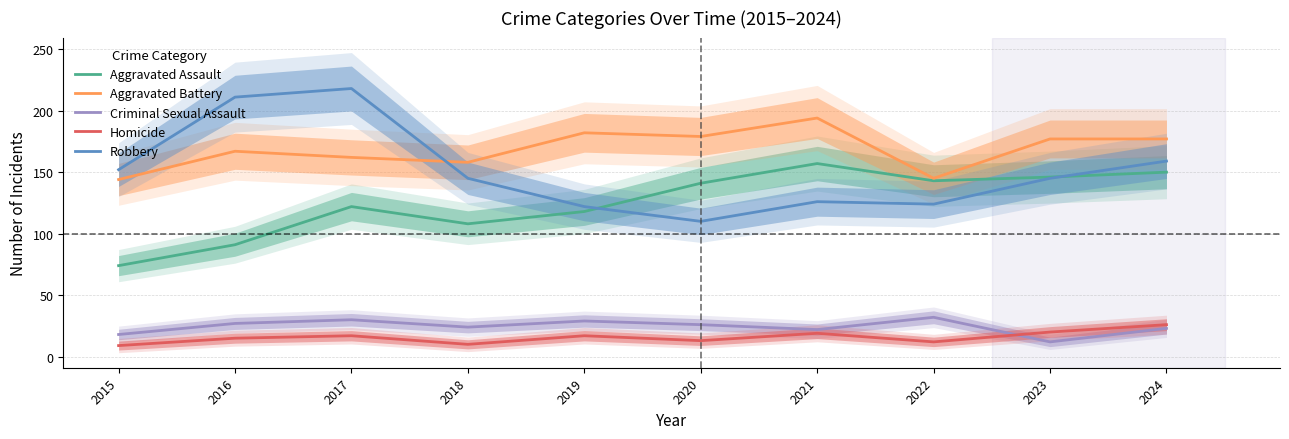

List the series in order of their peak value, lowest first.

Homicide, Criminal Sexual Assault, Aggravated Assault, Aggravated Battery, Robbery